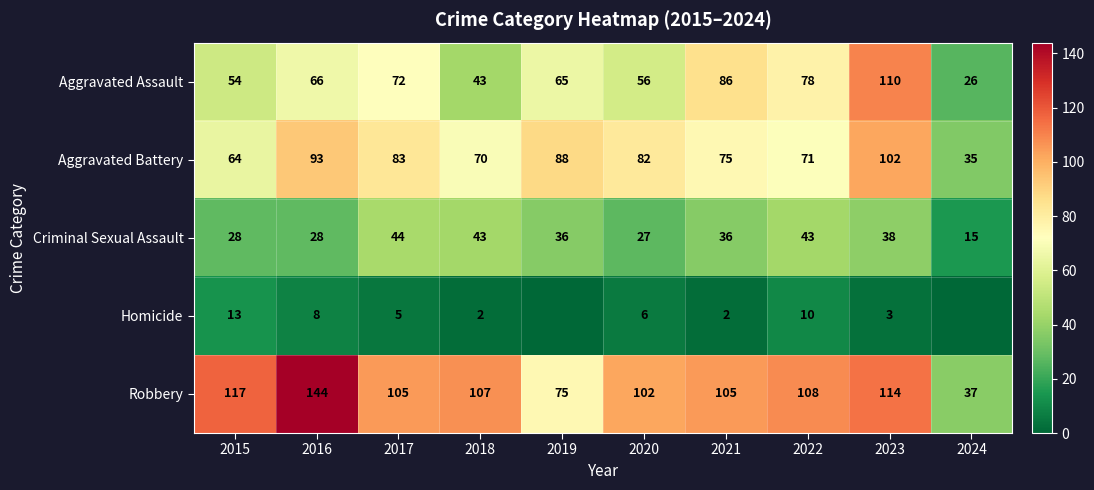

What is the spread (max minus min) of values at 2023?

111